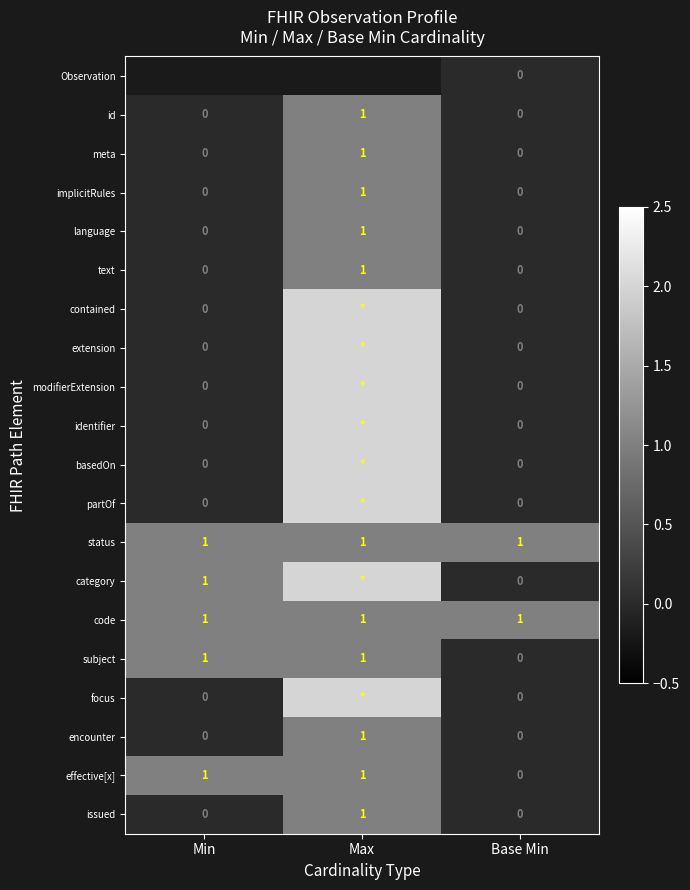

Which category has the highest value in the encounter series?

Max